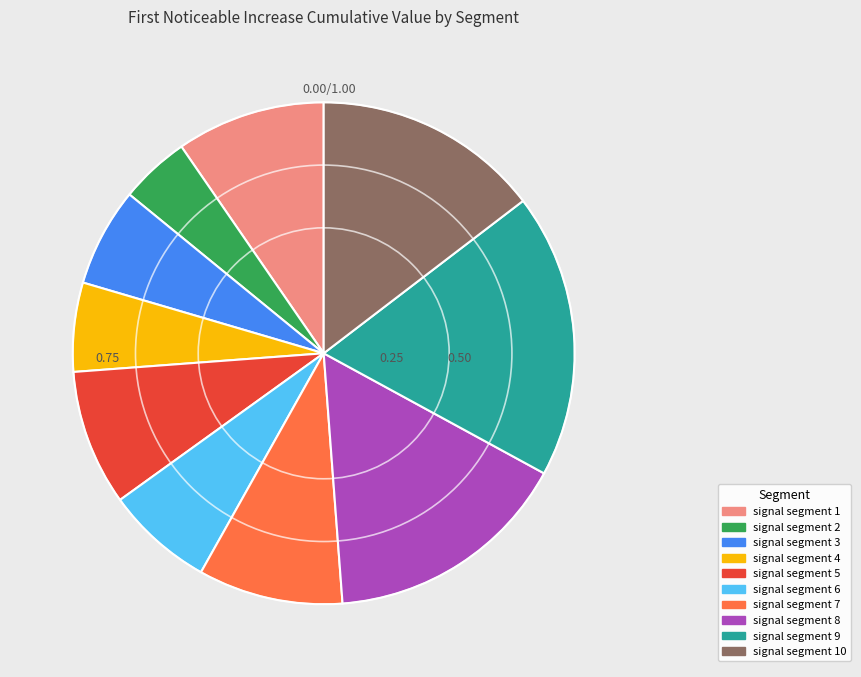

Which category has the biggest portion of the pie?

signal segment 9